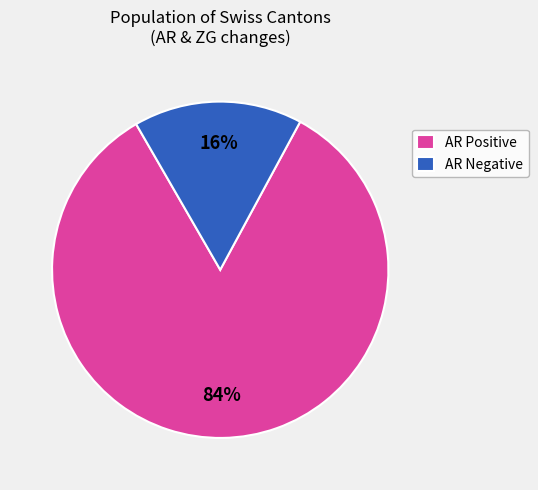

Which slice is the largest?

AR Positive